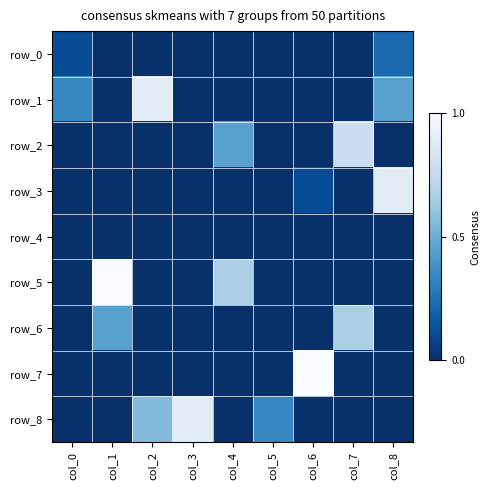

Reading left to right, transcribe all the data shown in this chart.

row_0: 0.1	0.0	0.0	0.0	0.0	0.0	0.0	0.0	0.2
row_1: 0.3	0.0	0.9	0.0	0.0	0.0	0.0	0.0	0.4
row_2: 0.0	0.0	0.0	0.0	0.4	0.0	0.0	0.8	0.0
row_3: 0.0	0.0	0.0	0.0	0.0	0.0	0.1	0.0	0.9
row_4: 0.0	0.0	0.0	0.0	0.0	0.0	0.0	0.0	0.0
row_5: 0.0	1.0	0.0	0.0	0.7	0.0	0.0	0.0	0.0
row_6: 0.0	0.4	0.0	0.0	0.0	0.0	0.0	0.7	0.0
row_7: 0.0	0.0	0.0	0.0	0.0	0.0	1.0	0.0	0.0
row_8: 0.0	0.0	0.6	0.9	0.0	0.3	0.0	0.0	0.0